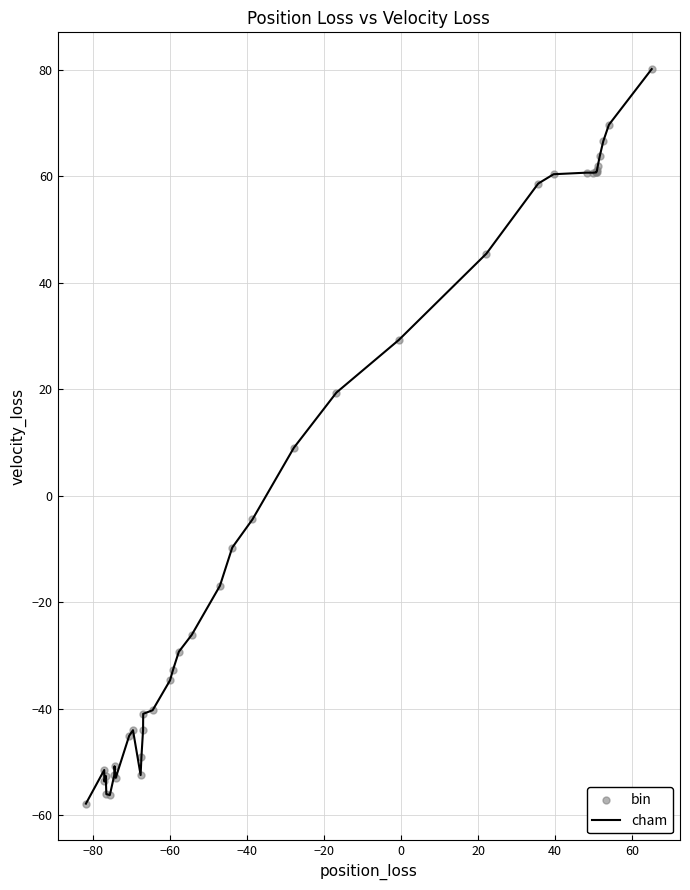

What is the maximum value shown in the chart?

80.1